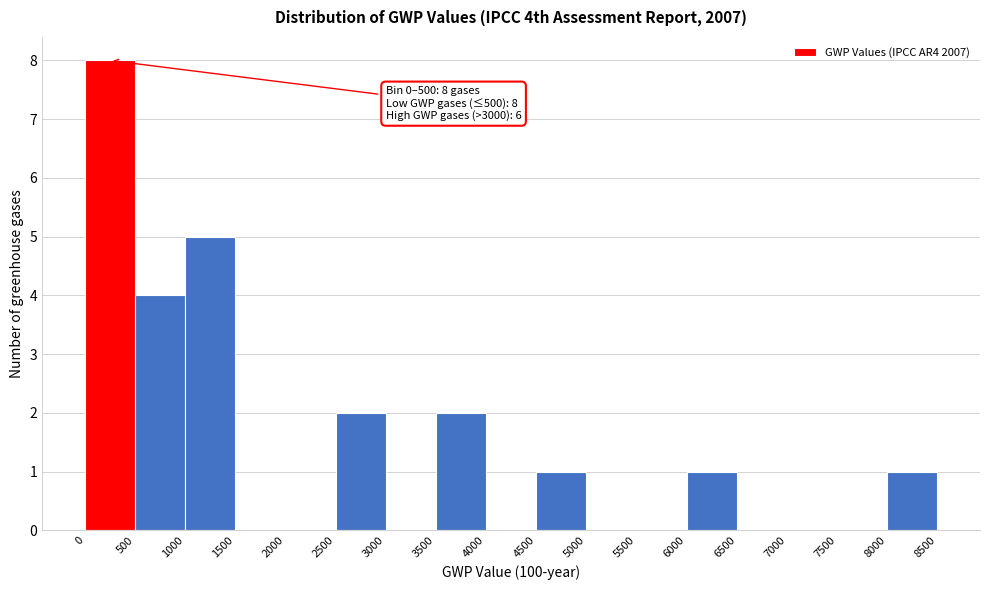

Which range on the x-axis has the tallest bar?

0 to 500